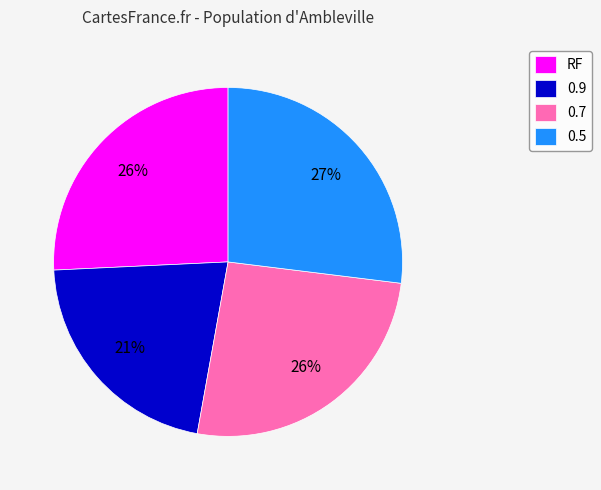

To the nearest percent, what portion does 0.7 represent?

26%